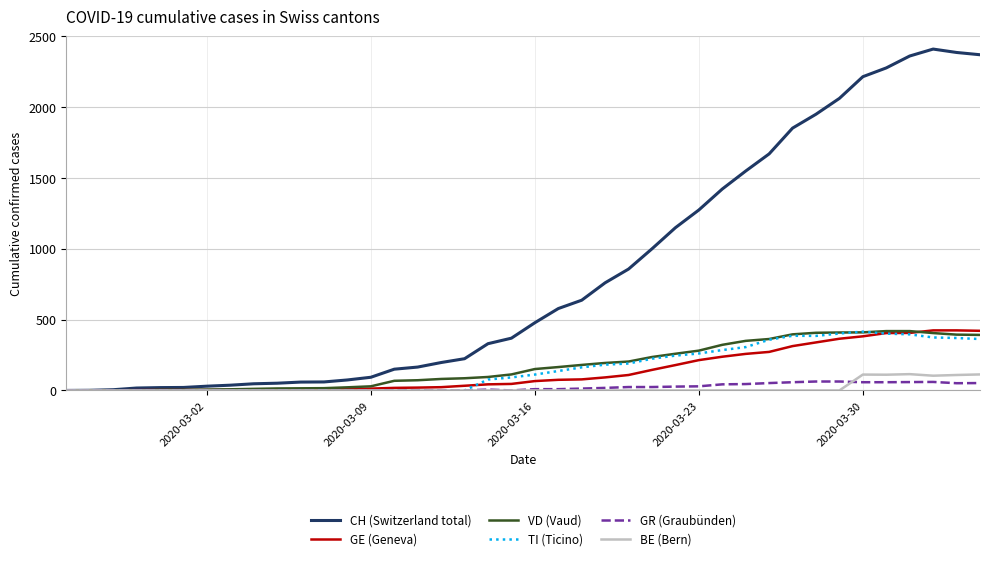

Which series has the largest range (max minus min)?

CH (Switzerland total)